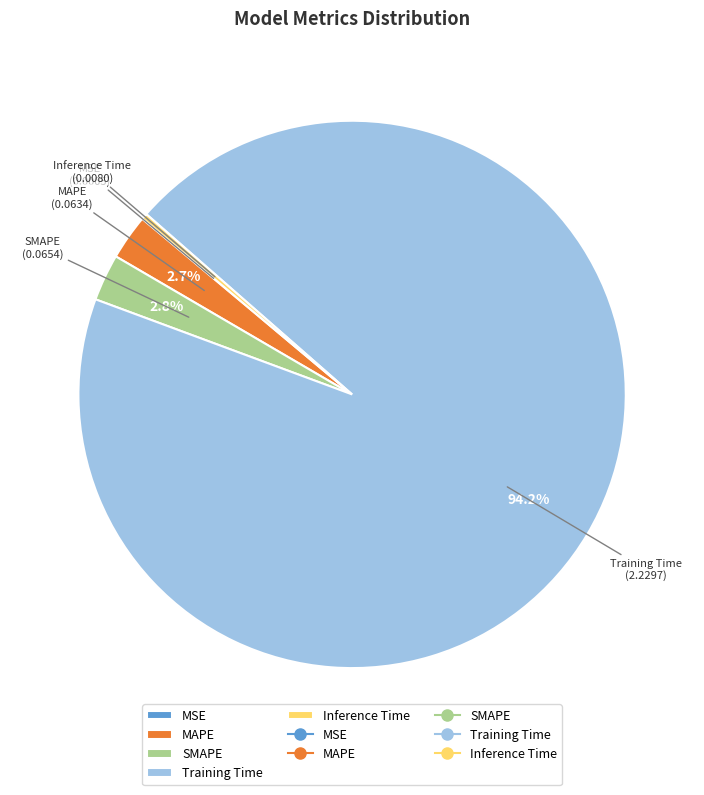

How much of the chart is everything except MAPE?

97.3%